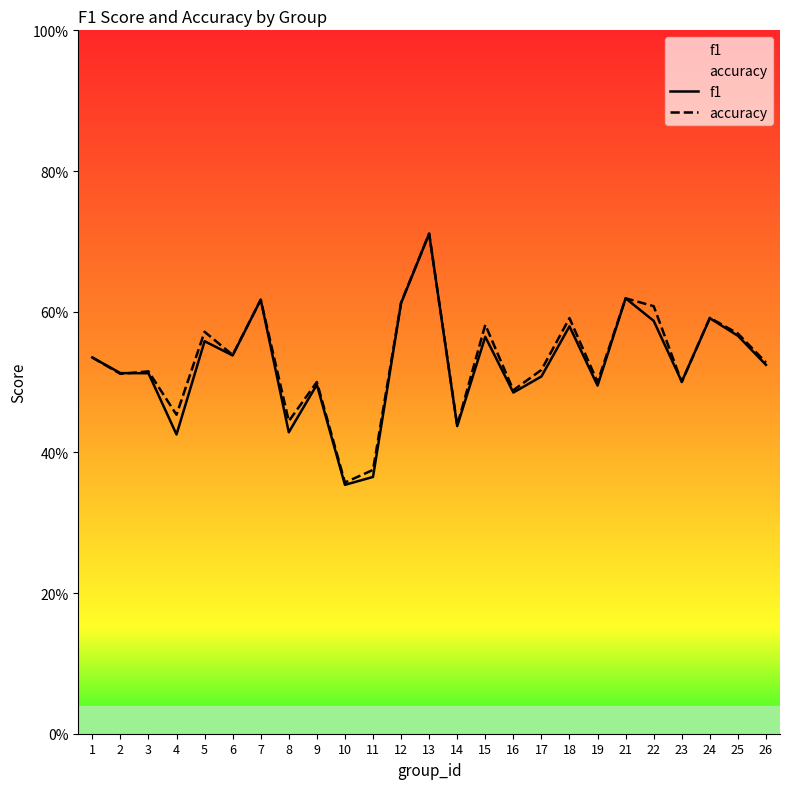

True or false: f1 has more than 0 points higher than both neighbors.

True